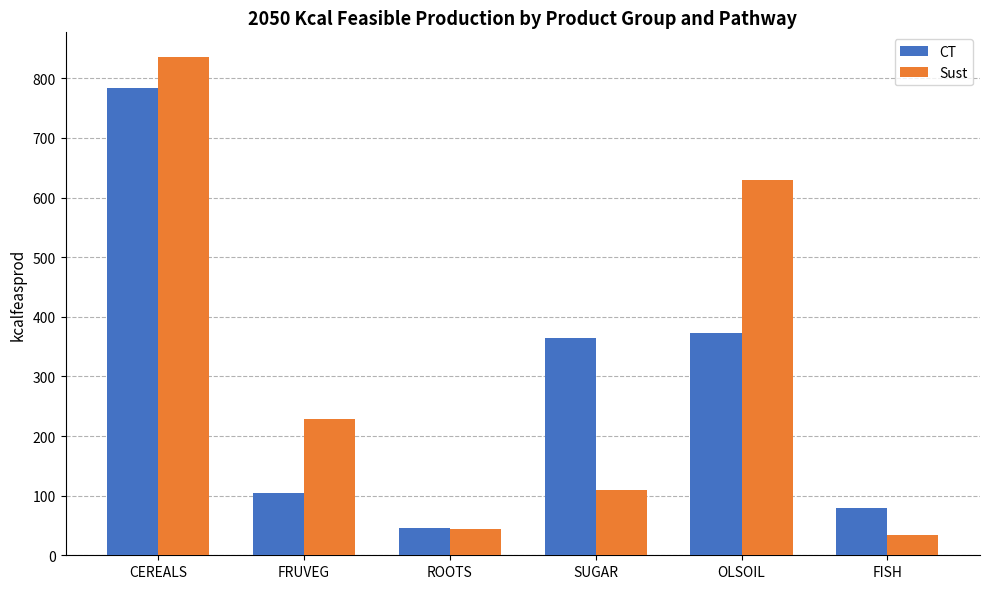

What is the average value of the CT series?

291.9